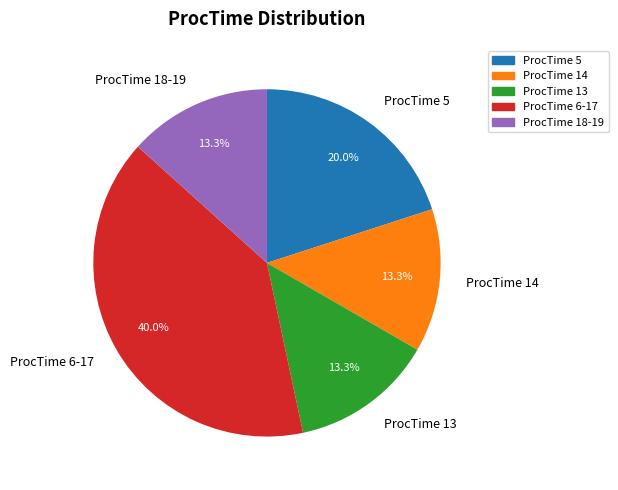

Is there any slice that represents more than half of the pie?

No